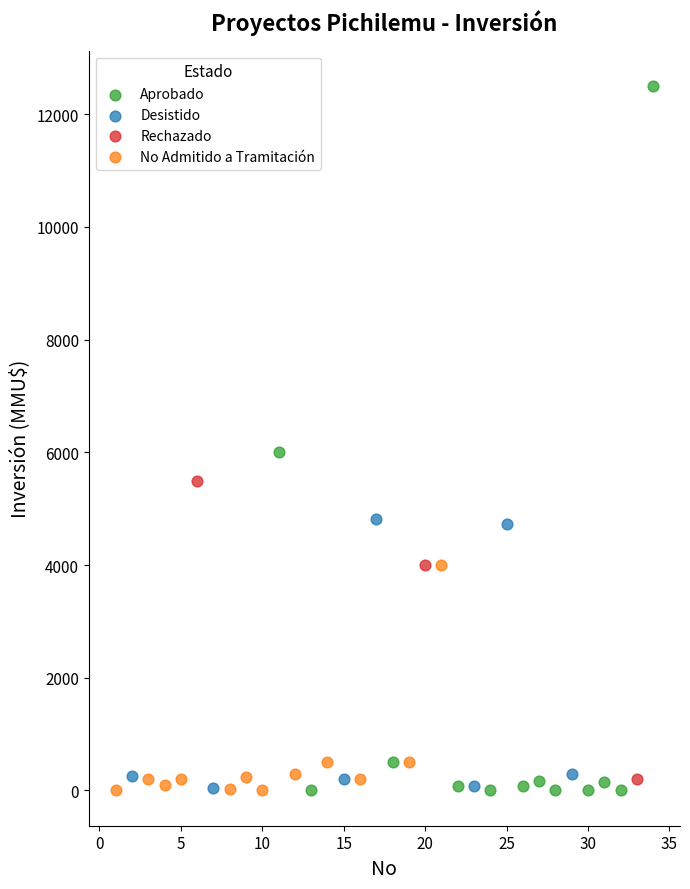

Which series contains the highest Y value?

Aprobado